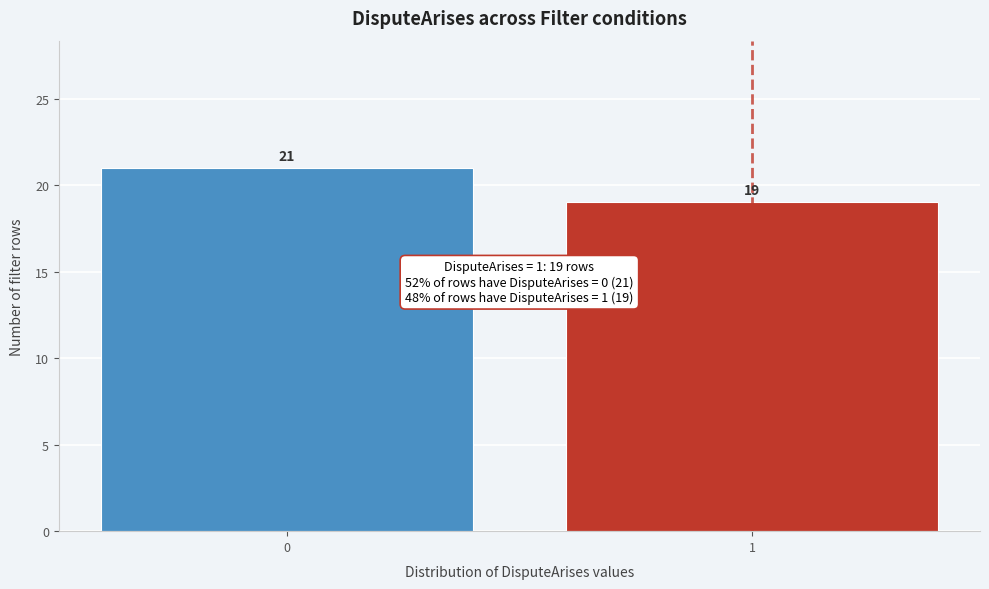

Reading right to left, extract all data points from this chart.

19	21